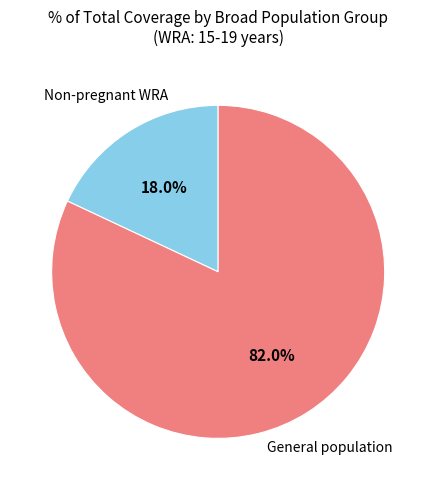

Is there a majority slice in this chart?

Yes